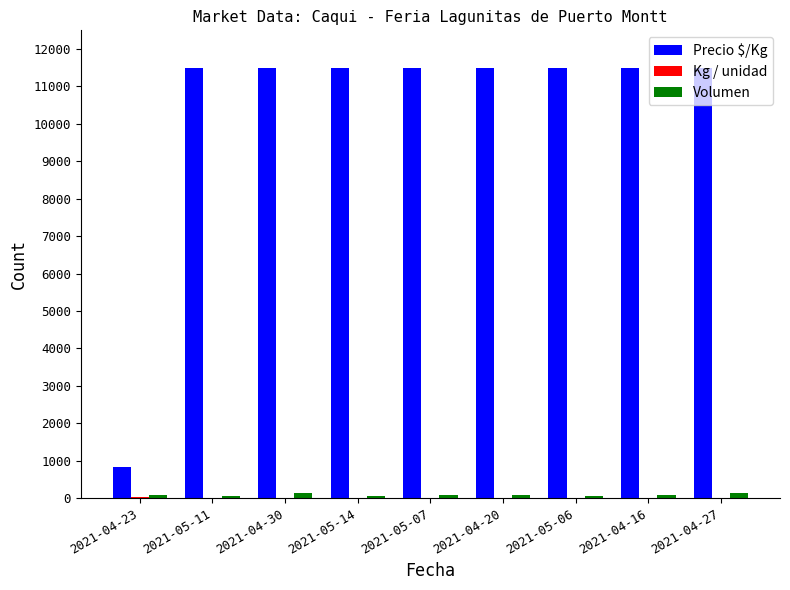

The value of Precio $/Kg at 2021-05-06 is 11500. True or false?

True